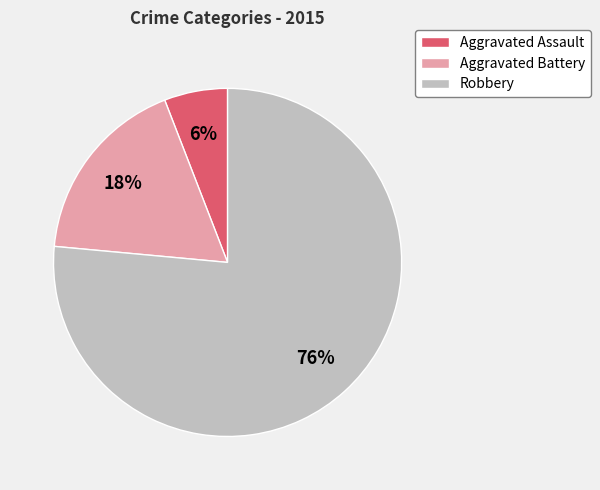

True or false: Robbery accounts for 65% of the total.

False